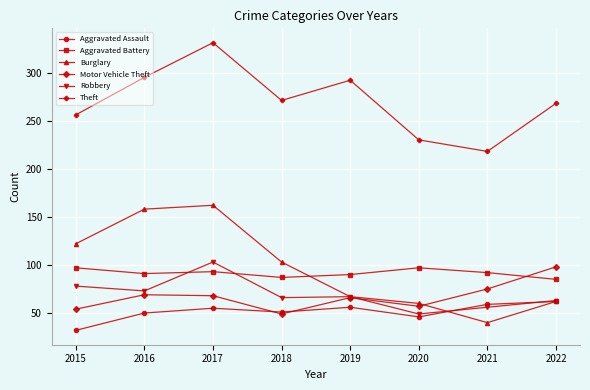

Is it true that Theft equals 292 at 2019?

True